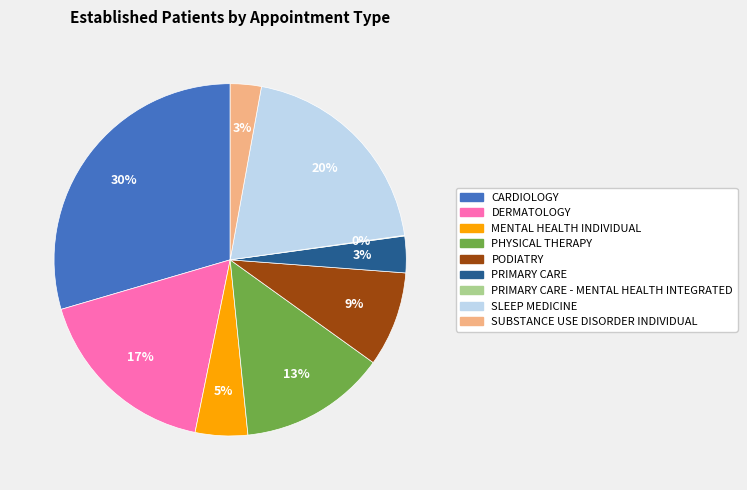

Is there any slice that represents more than half of the pie?

No